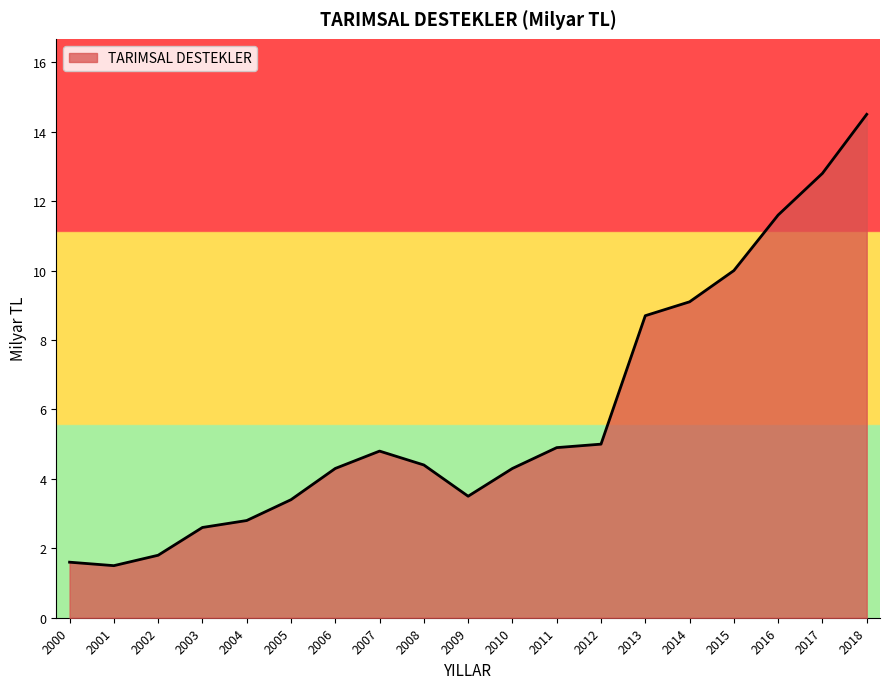

At which label is the value closest to 8?

2013